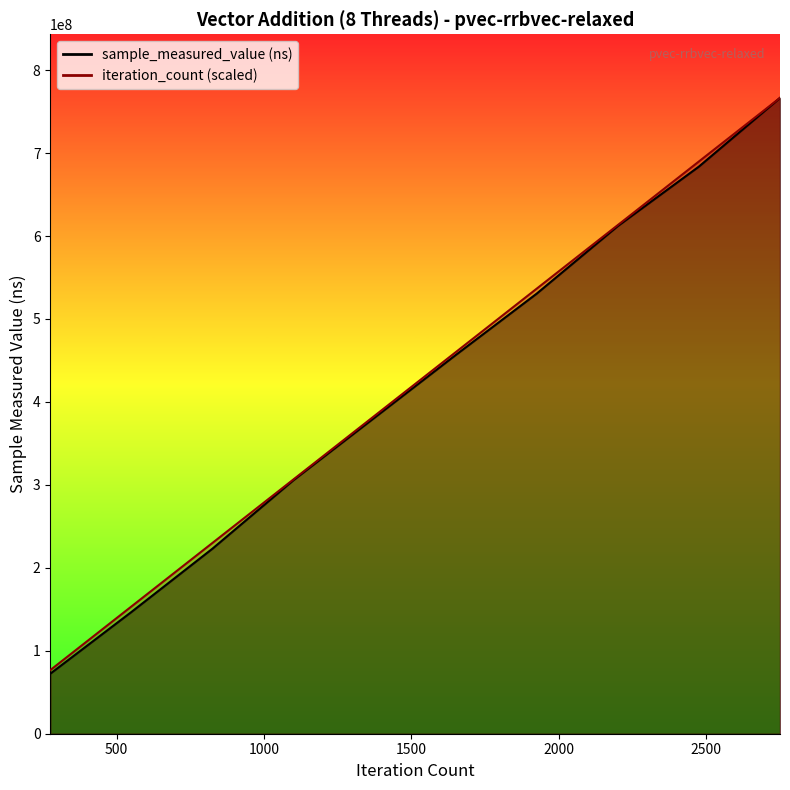

What is the value of the iteration_count point at the 4th from the left?

306629666.0